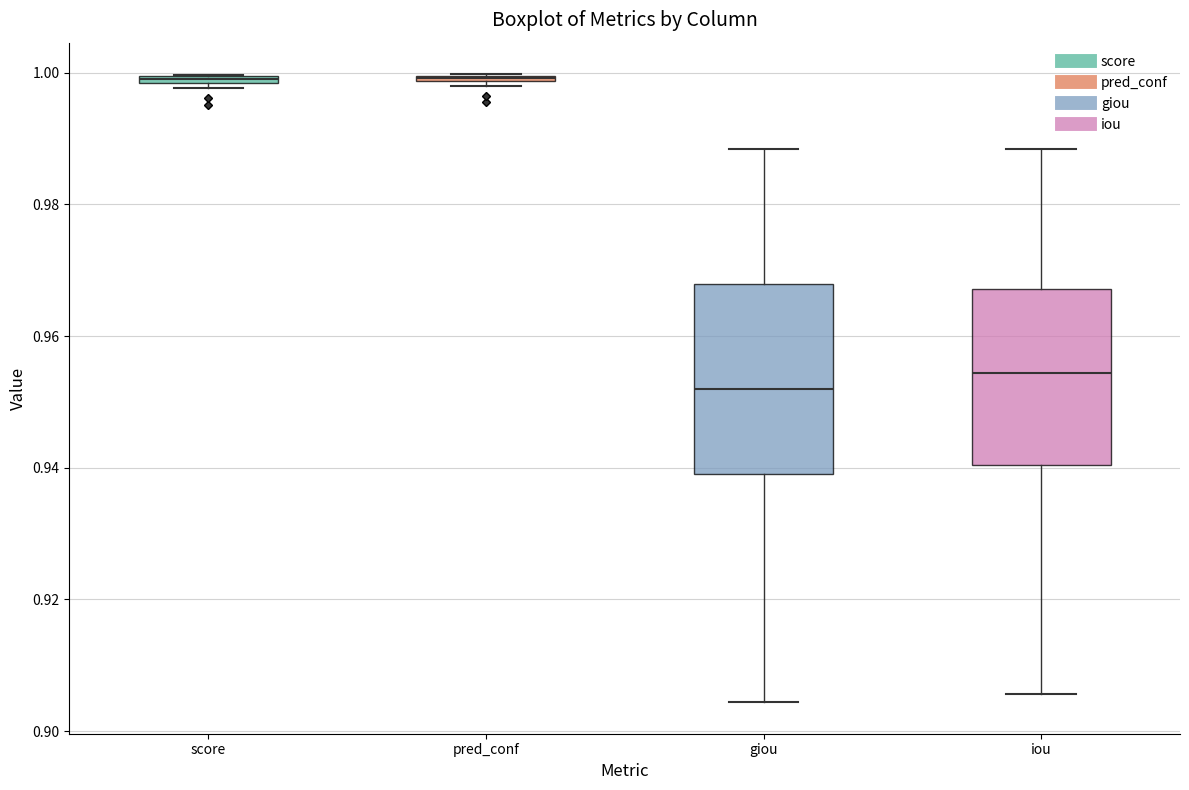

Where is the lower edge of the box for giou on the y-axis? The values are not printed on the chart, so give them approximately, as read against the axis.

0.940